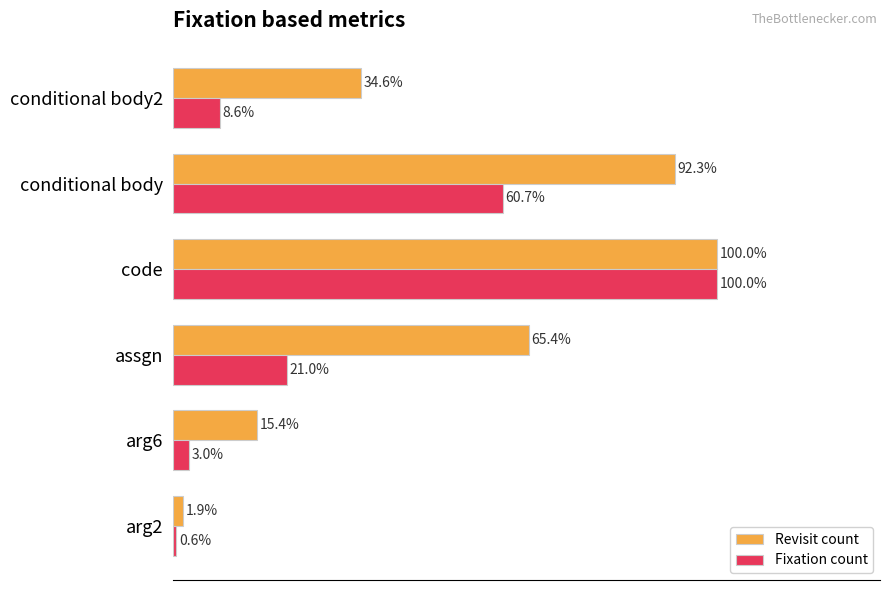

Which series has the largest total across all categories?

Revisit count